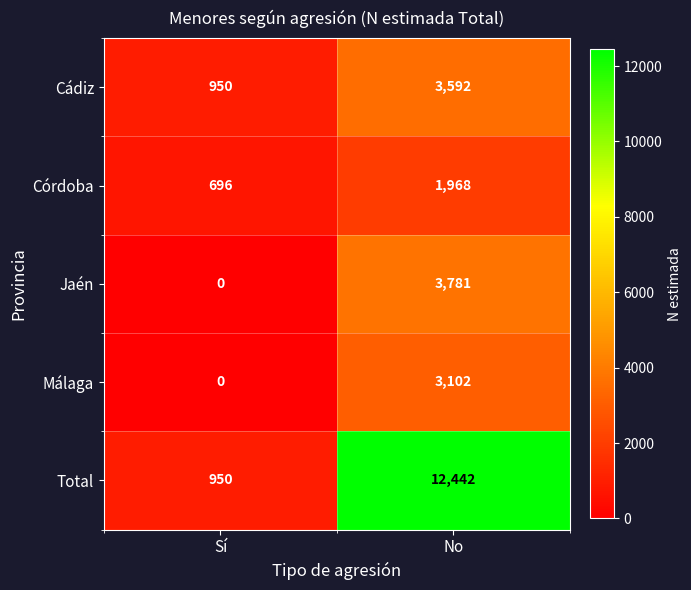

What is the total value across all series at Sí?

2596